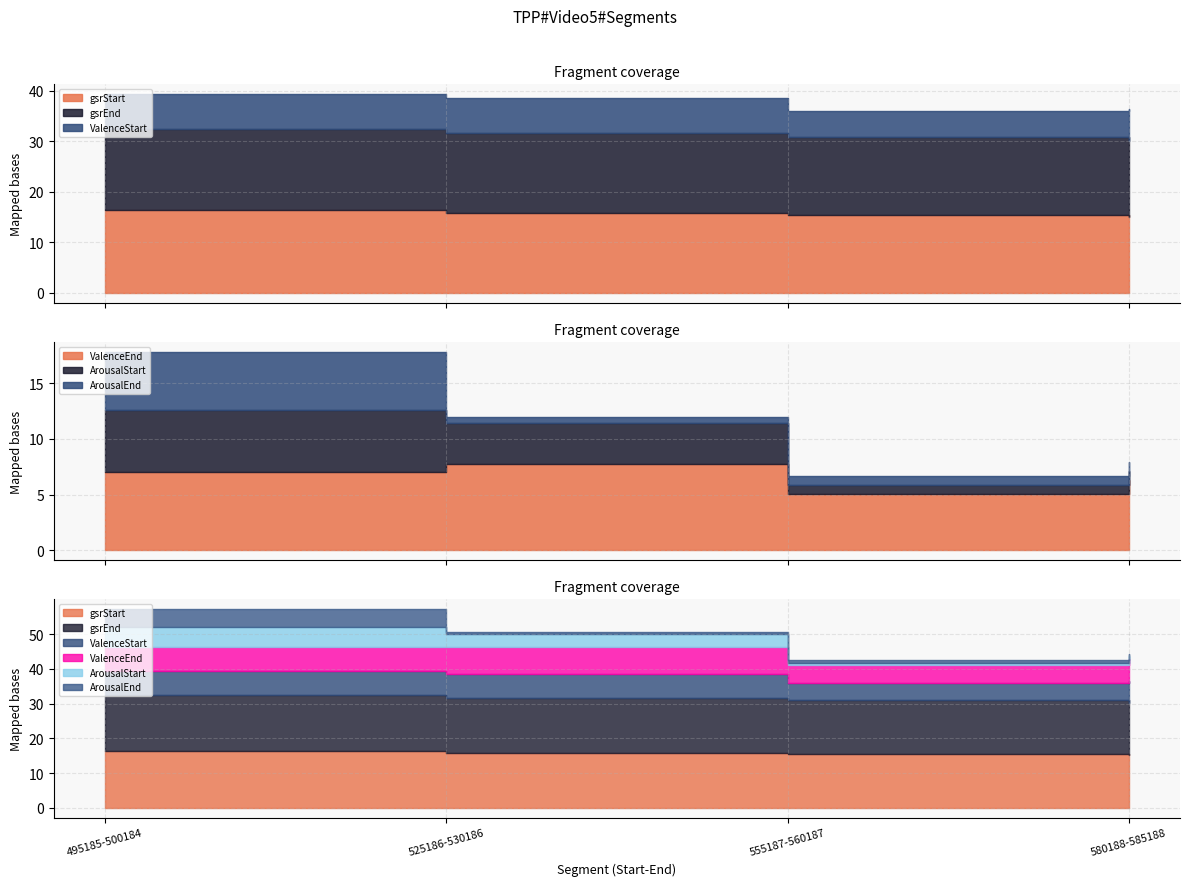

True or false: ValenceEnd has a value of 7.7 at 525186-530186.

True